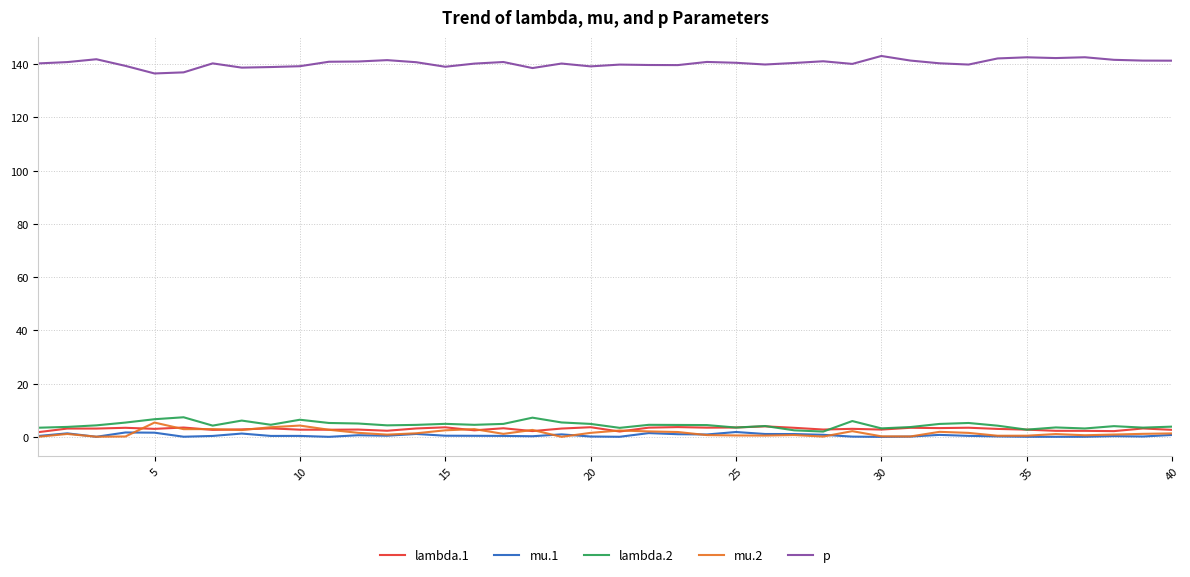

True or false: p and lambda.1 intersect in this chart.

False